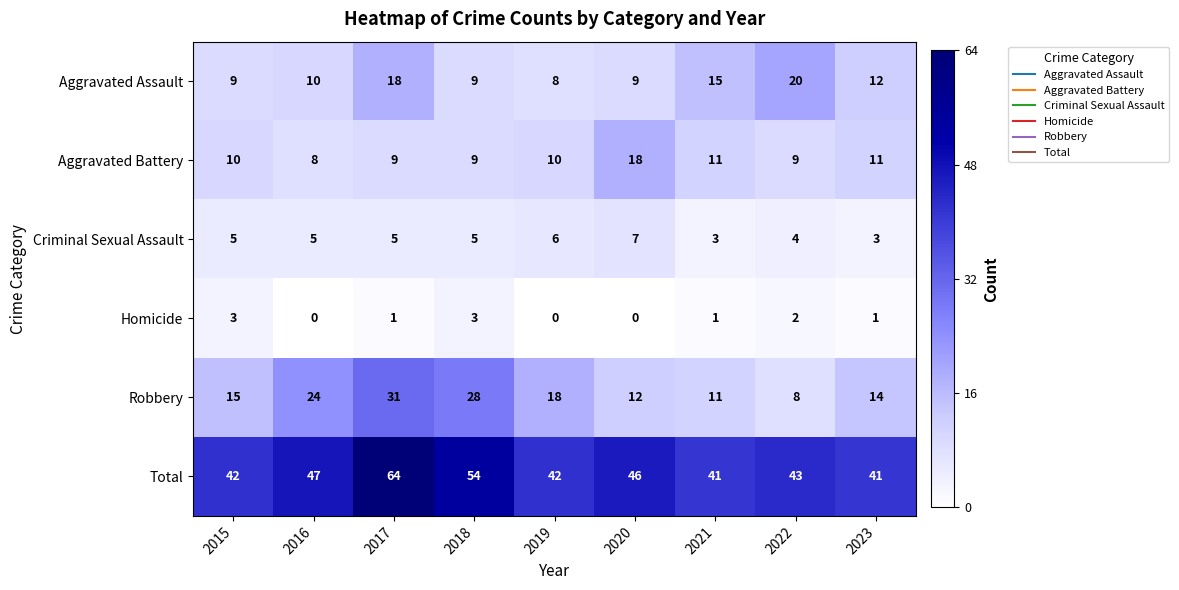

Is it true that Aggravated Assault equals 10 at 2016?

True